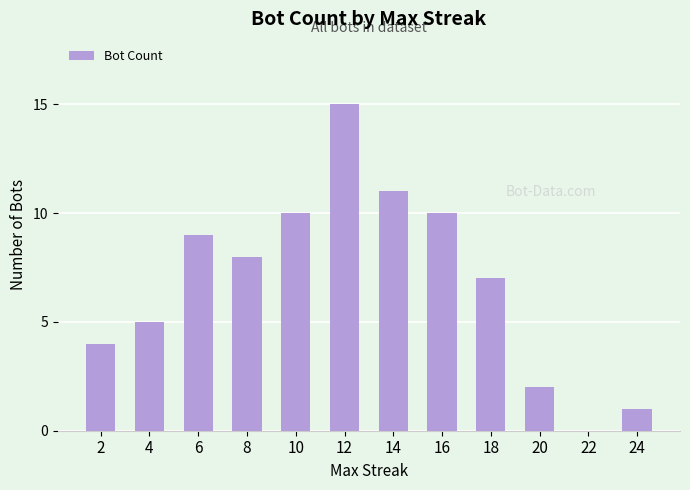

What is the sum of all values?

82